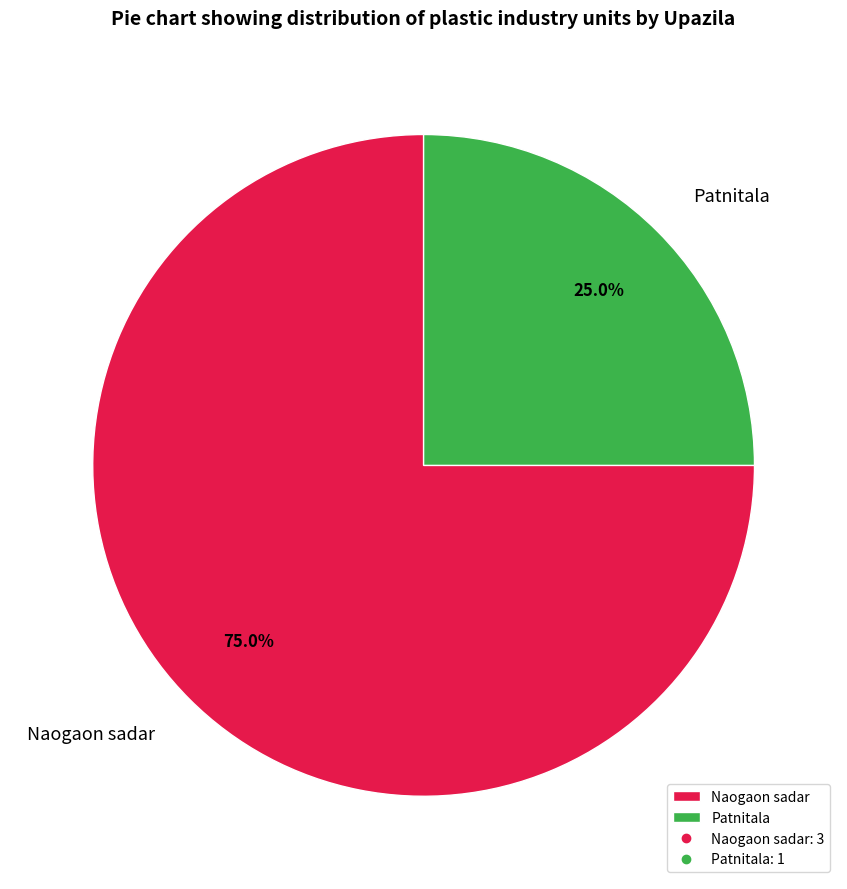

To the nearest percent, what is the difference between the largest and smallest slice percentages?

50%